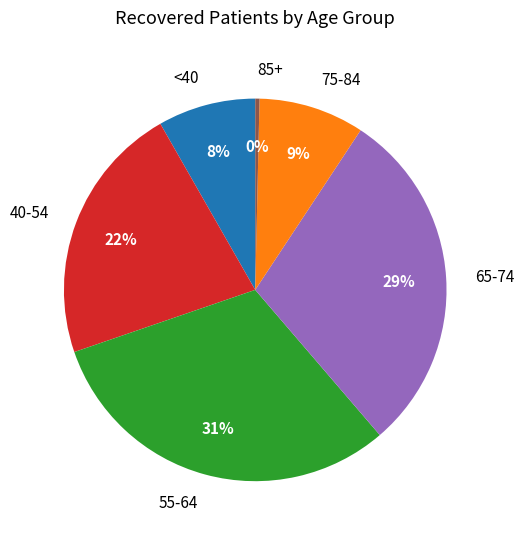

How many segments does this pie chart have?

6